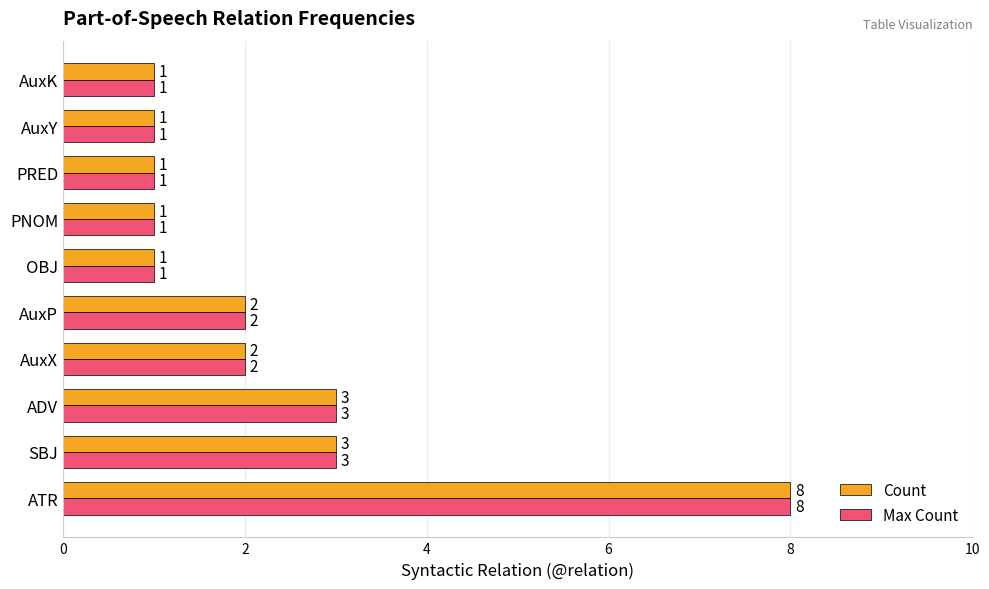

At which category is the sum across all series the highest?

ATR